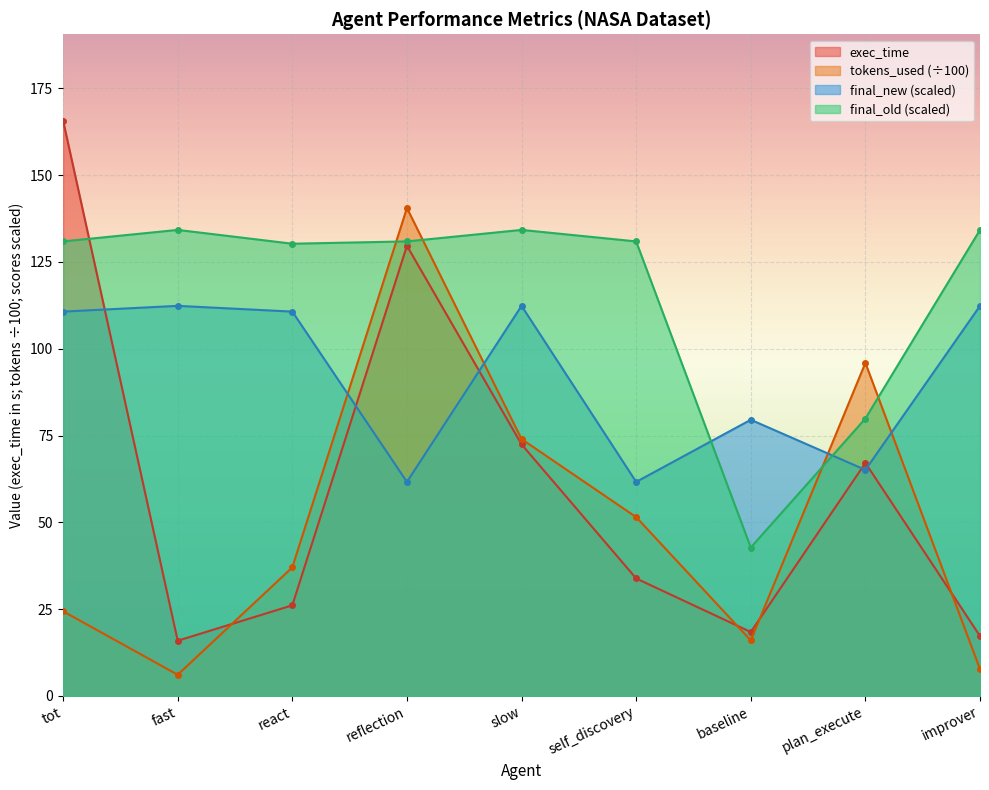

How many intersections are there between final_new and final_old?

2